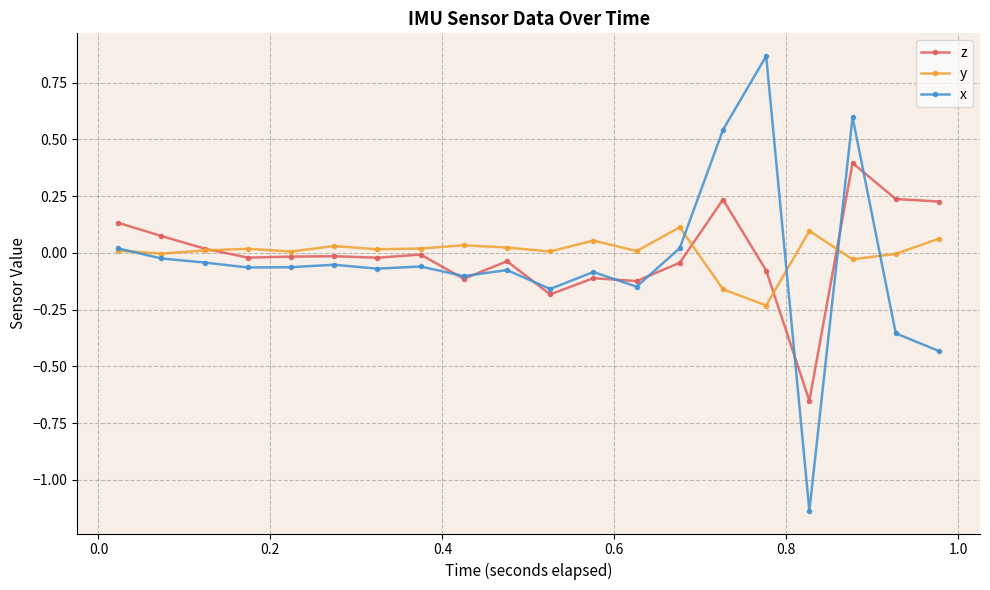

Which series has the largest range (max minus min)?

x